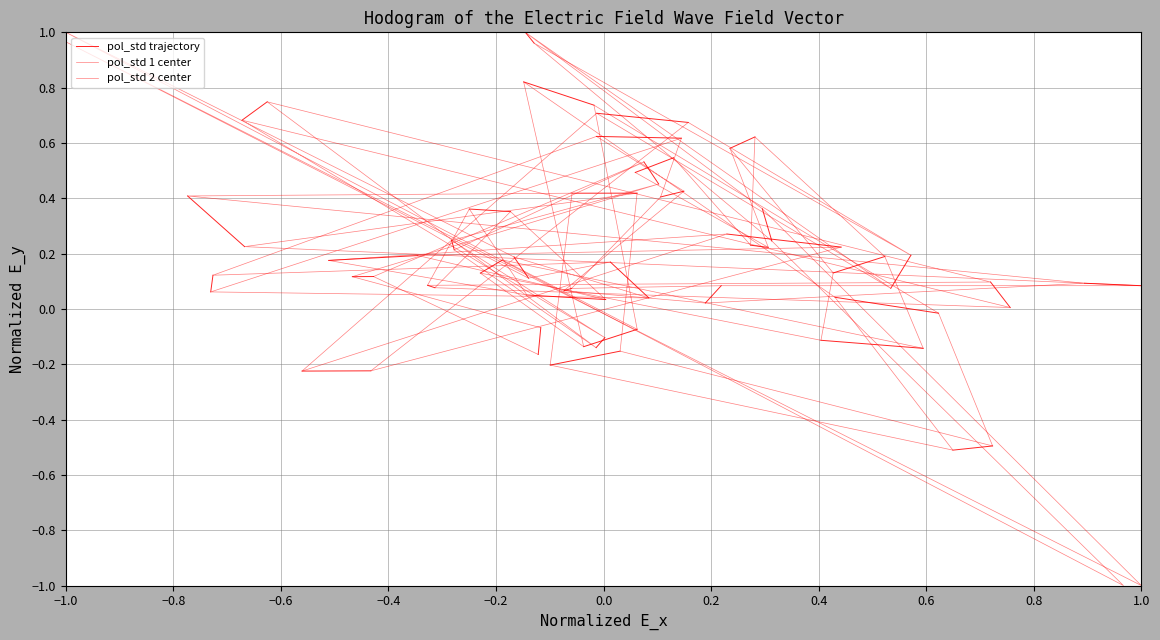

In pol_std_1_y, how many points are lower than both neighbors (excluding endpoints)?

12